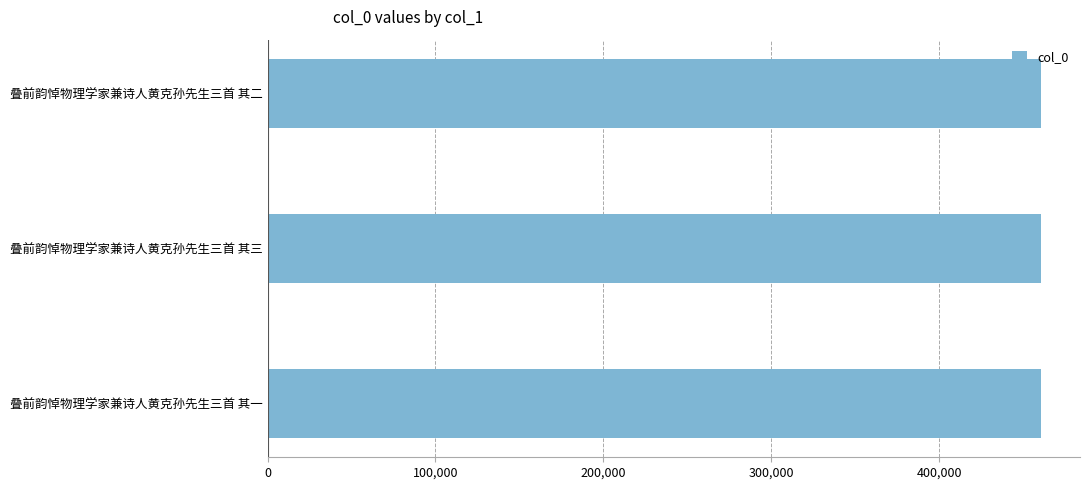

What is the average value?

460865